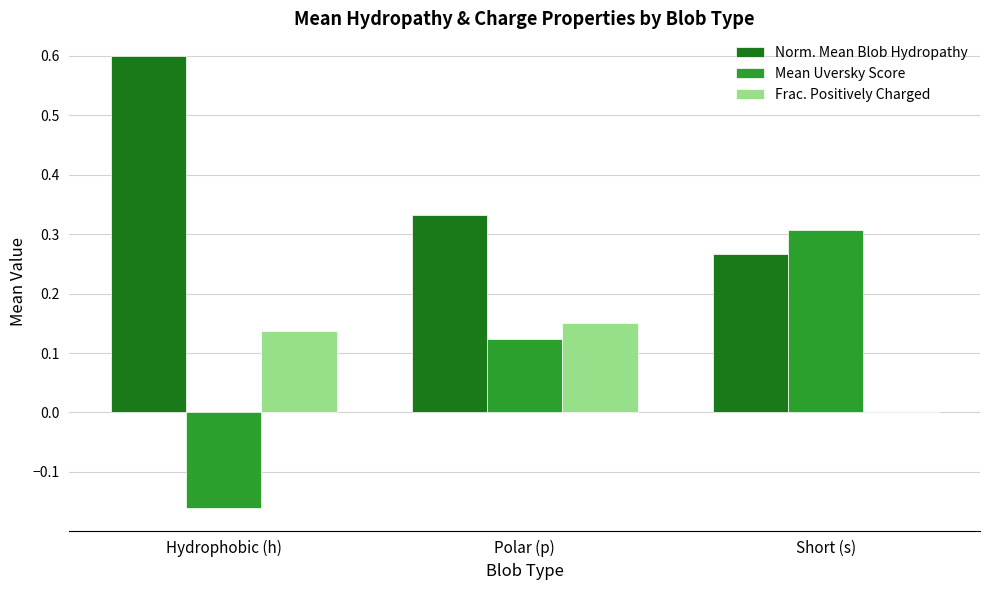

Is it true that Frac. Positively Charged equals 0.0 at Hydrophobic (h)?

False